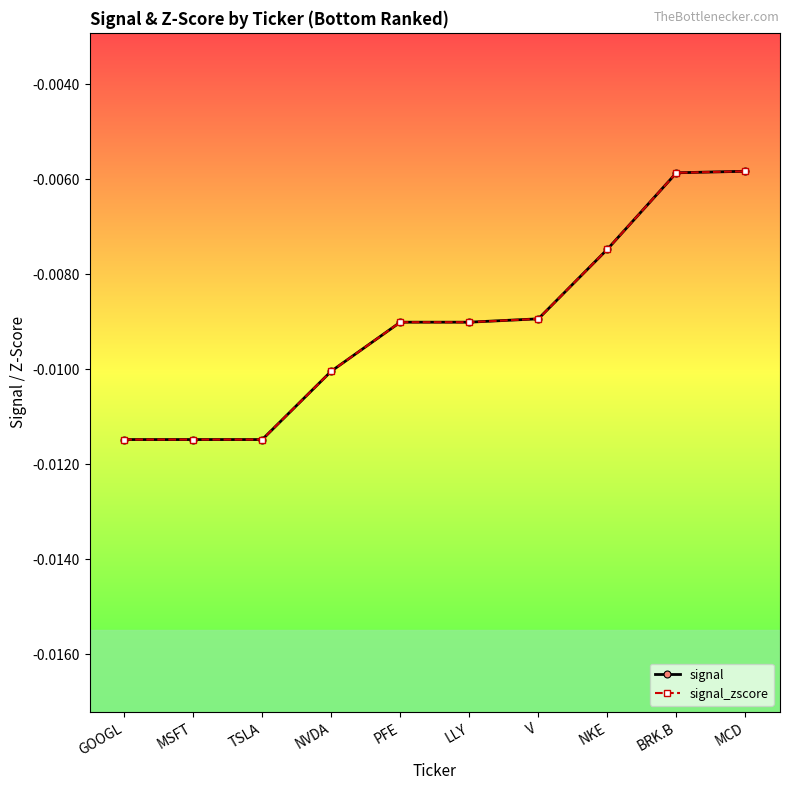

Does the chart have visible grid lines?

No